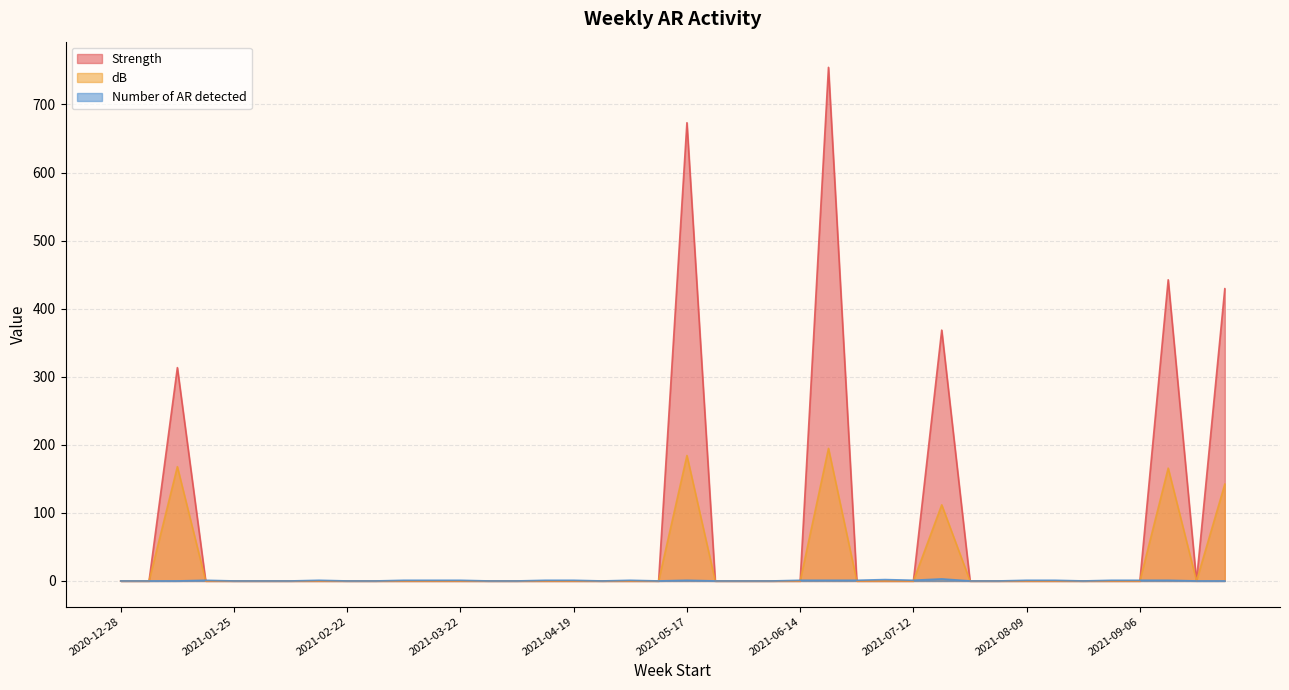

Which category has the highest value across all series?

2021-06-21